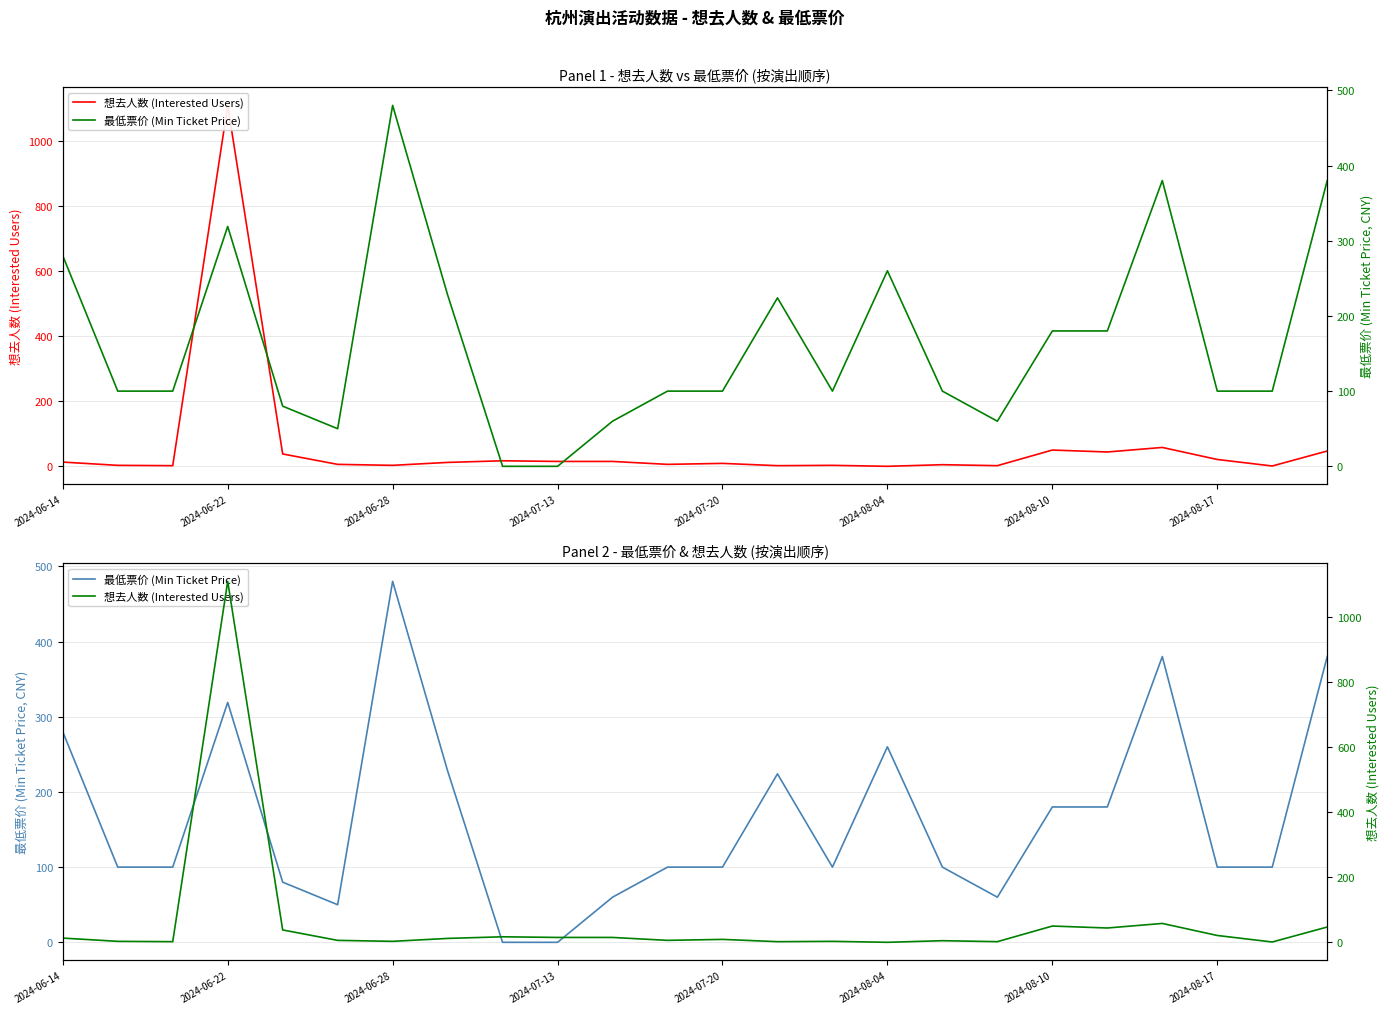

At how many categories does at least one series exceed 1001?

1